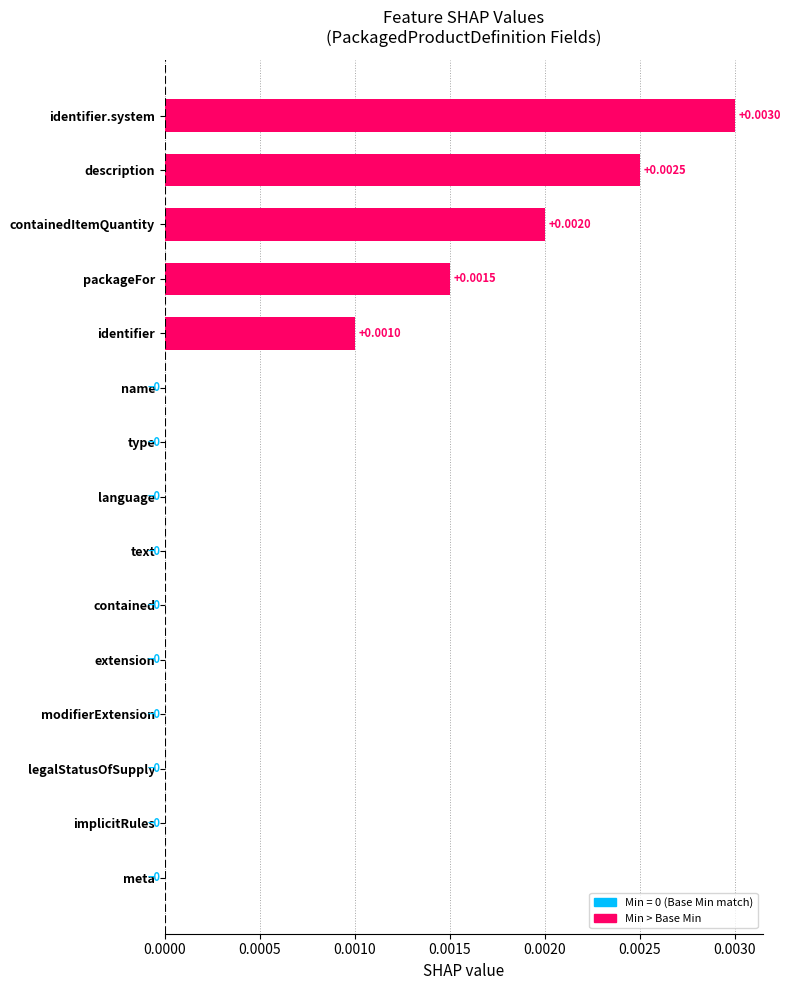

At which category does the chart reach its peak across all series?

identifier.system